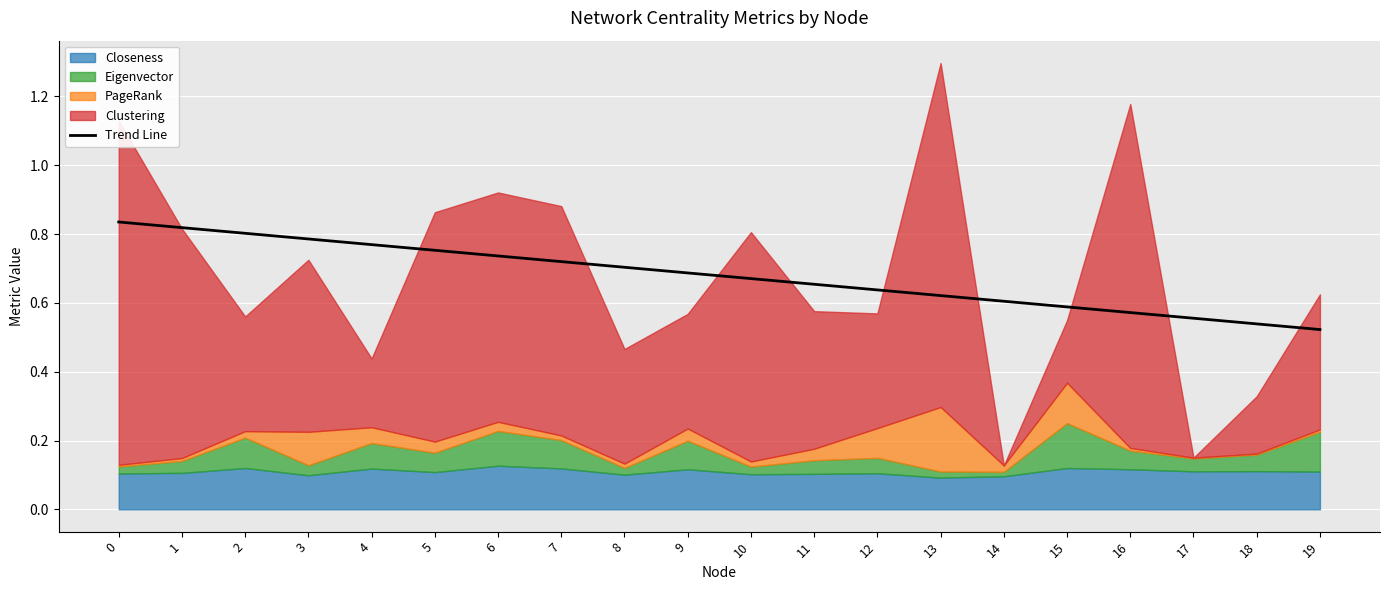

True or false: Trend Line has a value of 1.0 at 11.

False